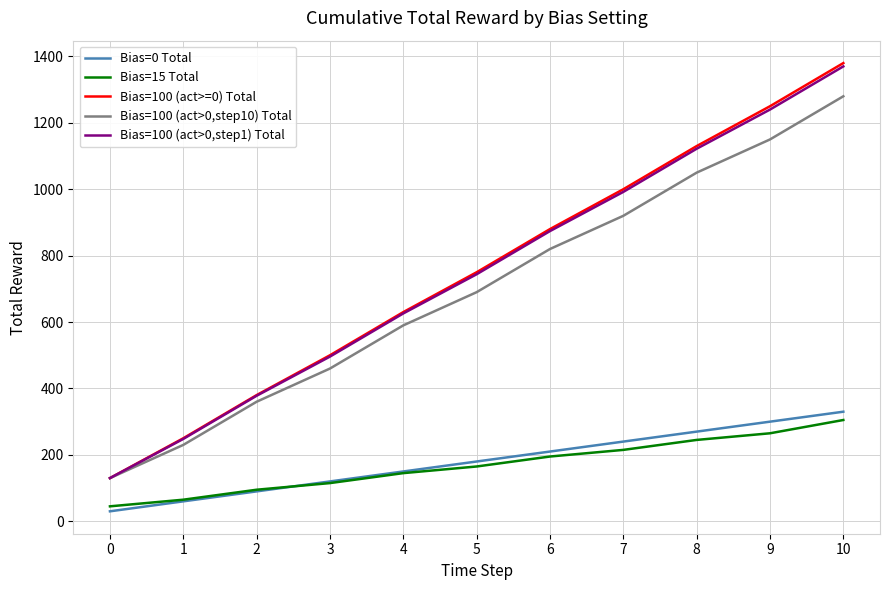

How many series are shown in this chart?

5